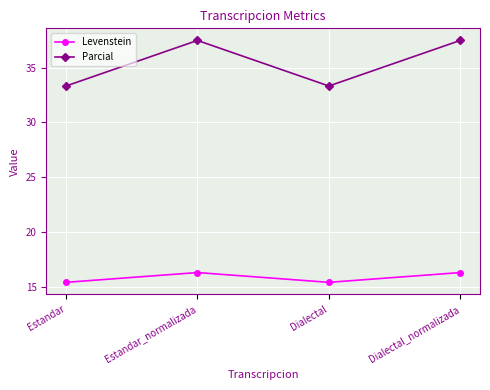

True or false: Levenstein has a value of 15.4 at Dialectal.

True